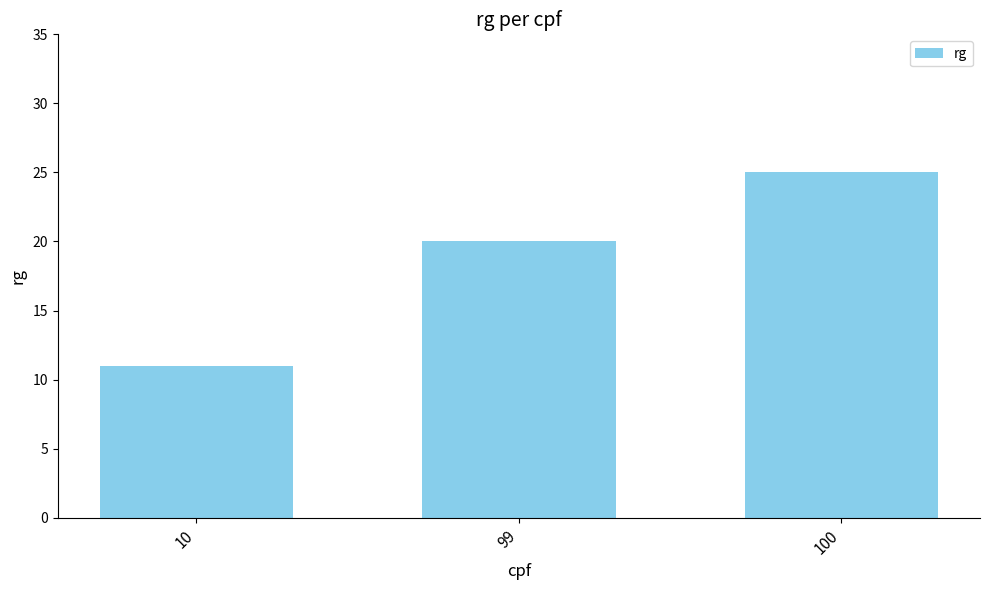

Count the values in the range 11 to 25.

3